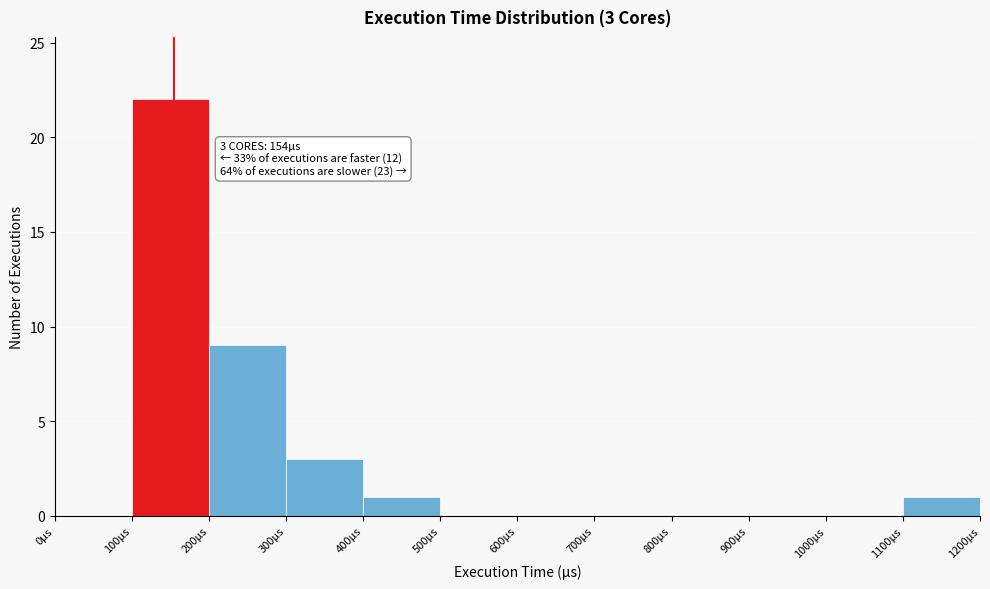

Which range on the x-axis has the tallest bar?

100 to 200